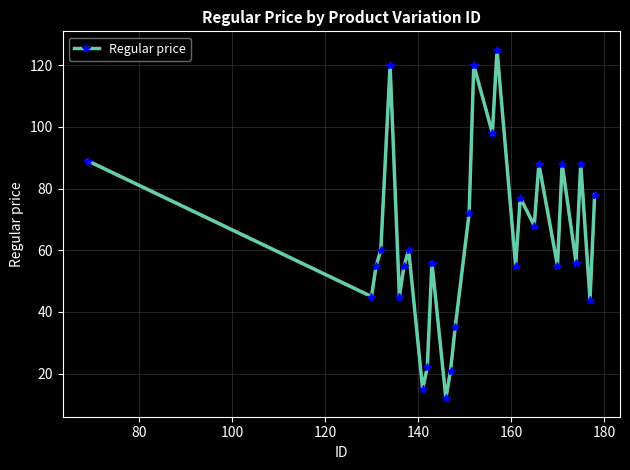

How many lines are shown in the chart?

1